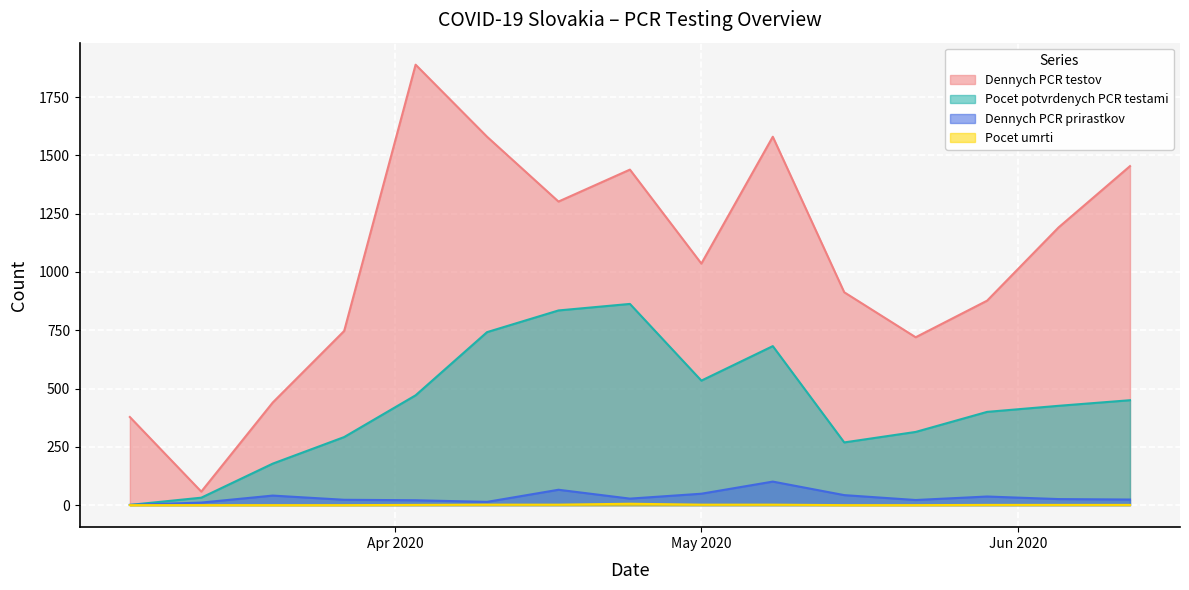

What position from the left is 2020-03-27?

4